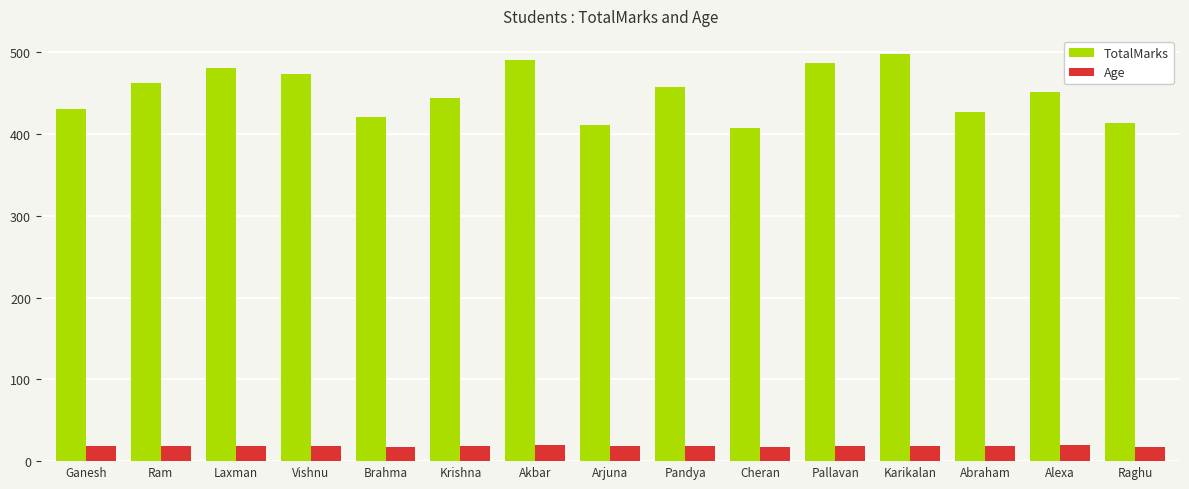

What is the total value across all series at Abraham?

446